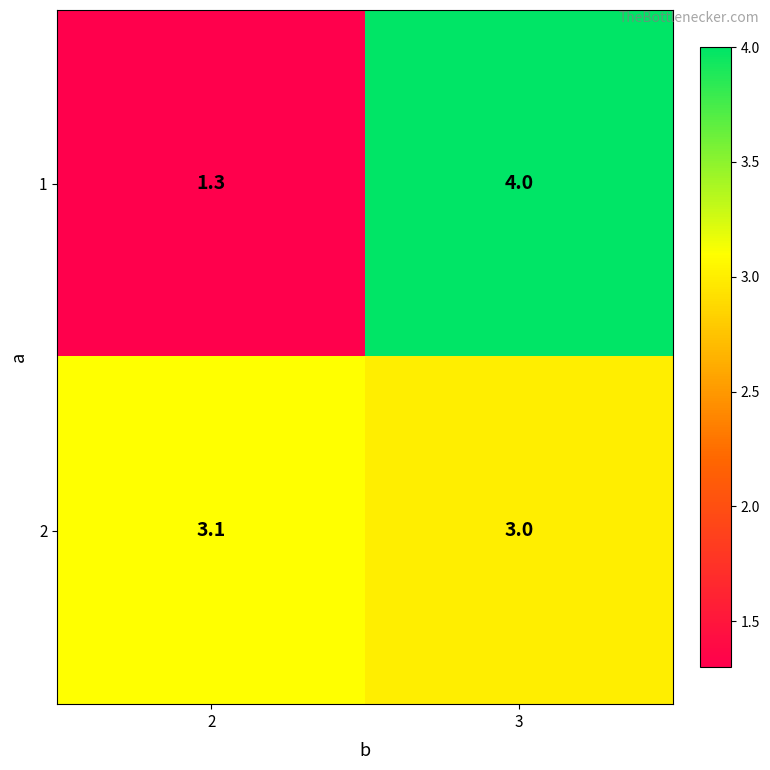

What is the difference between the maximum and minimum values in the 1 series?

2.7